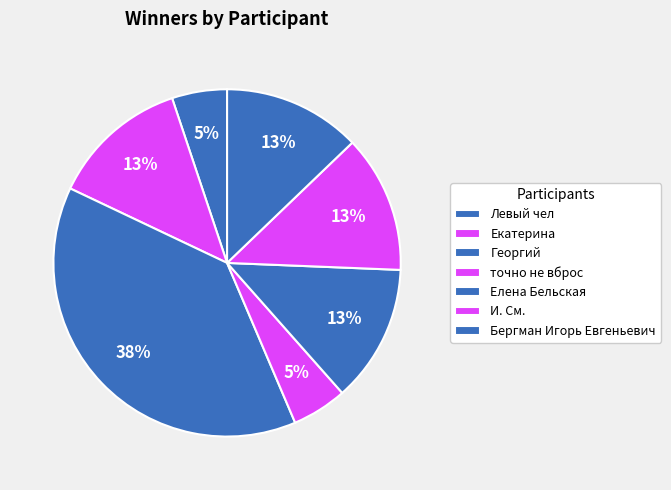

Is it true that Елена Бельская is 6% of the pie?

False